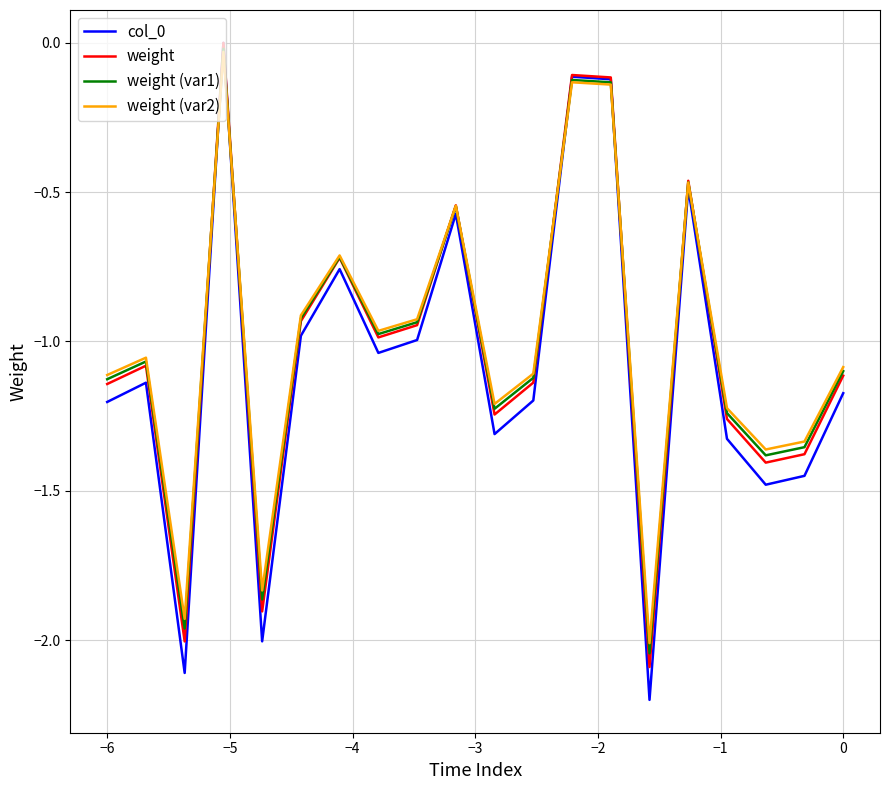

True or false: weight (var2) has a value of -0.2 at 13.

False